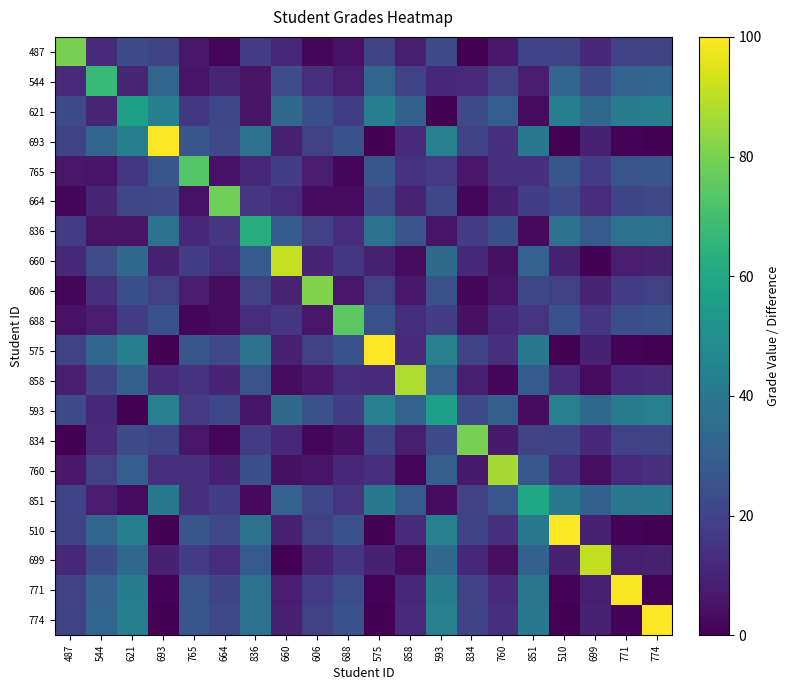

At 606, list the series in order from largest to smallest.

606, 593, 621, 851, 836, 693, 575, 510, 774, 771, 544, 660, 699, 765, 858, 688, 760, 664, 834, 487